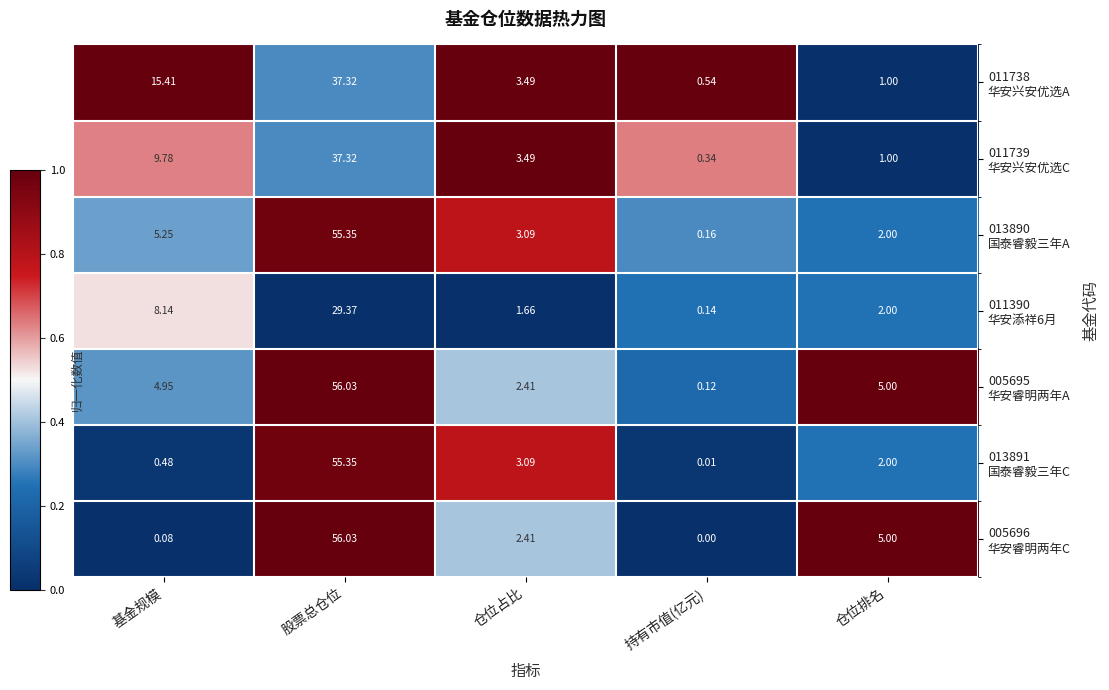

Which label corresponds to the largest value in the chart?

股票总仓位